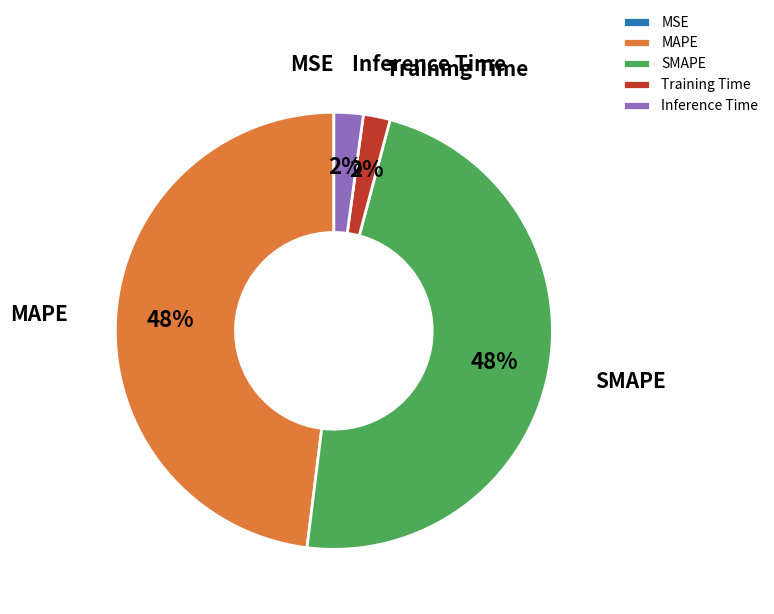

Which has a higher value, Inference Time or SMAPE?

SMAPE